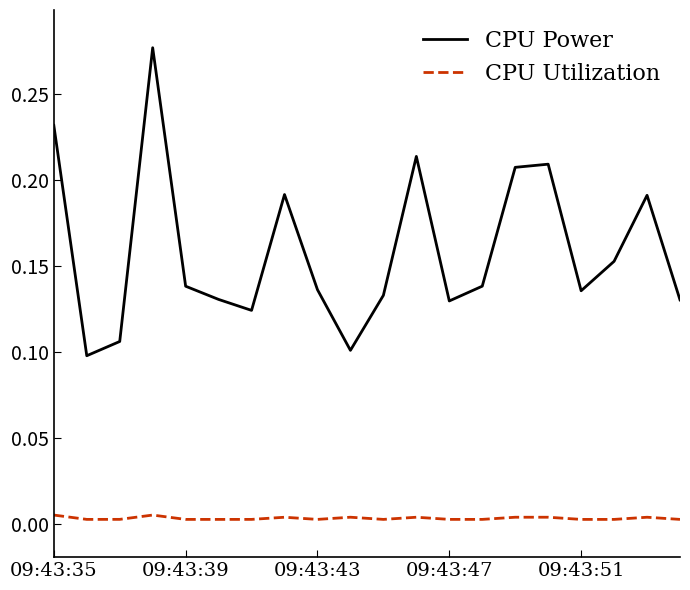

True or false: CPU Utilization and CPU Power intersect in this chart.

False